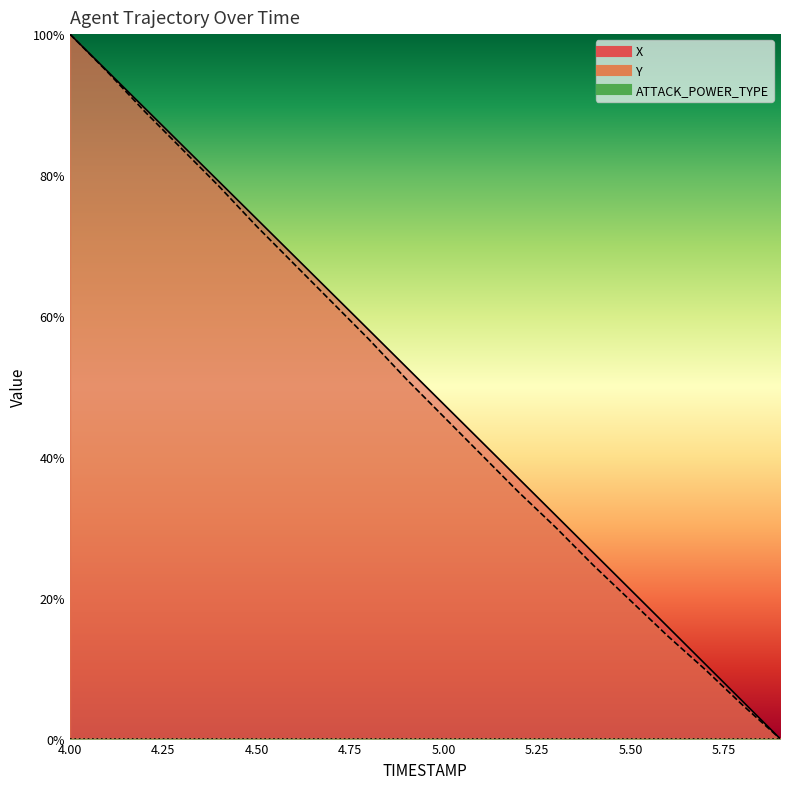

At which category does the chart reach its minimum across all series?

5.9